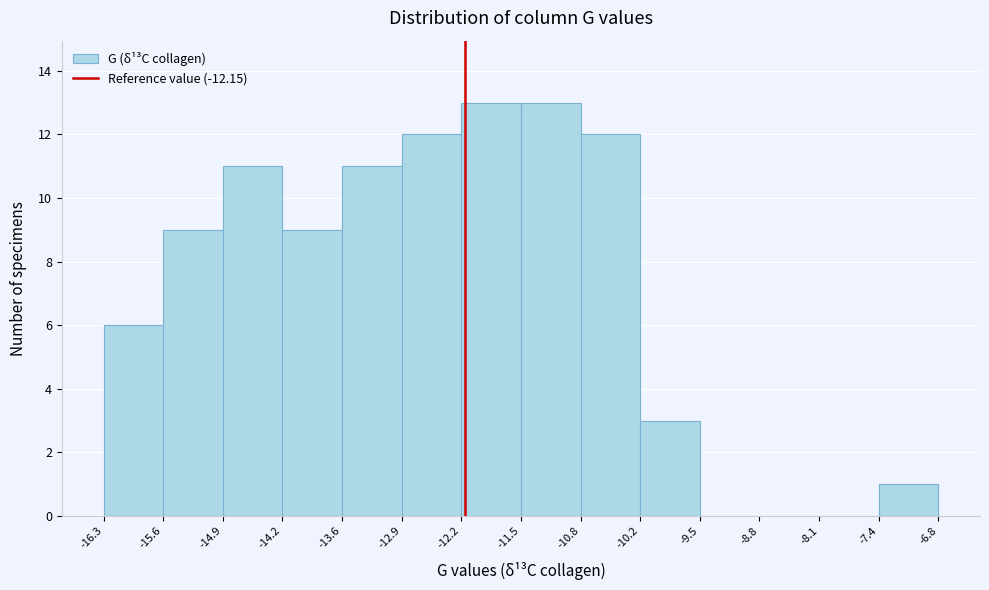

What is the height of the bar covering -16.3 to -15.6 on the x-axis? The values are not printed on the chart, so give them approximately, as read against the axis.

6